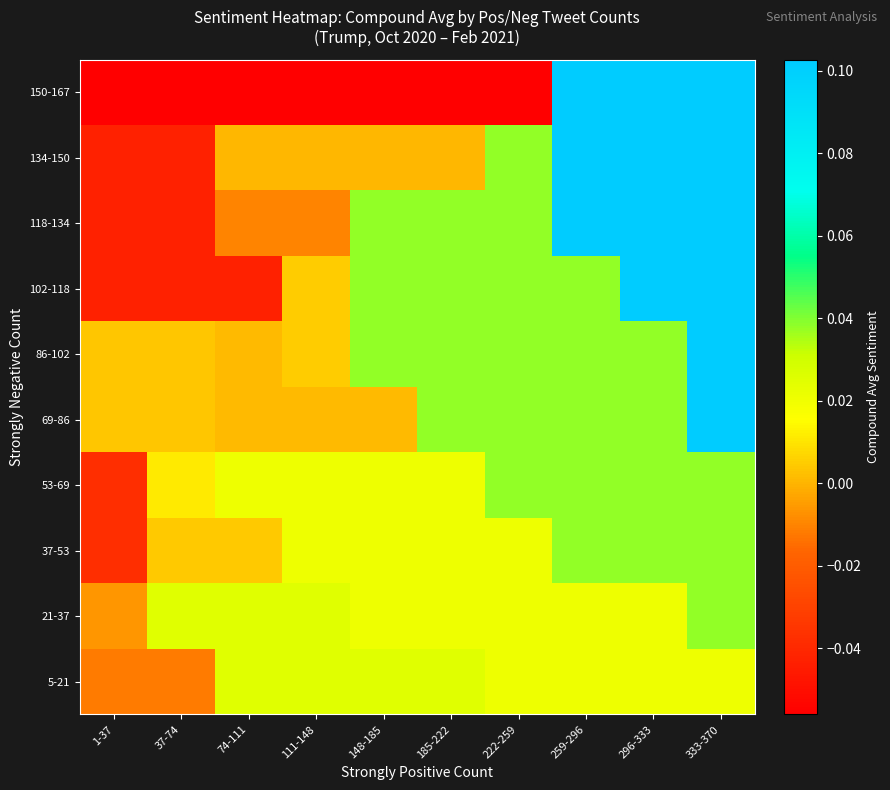

At how many categories does at least one series exceed 0?

10